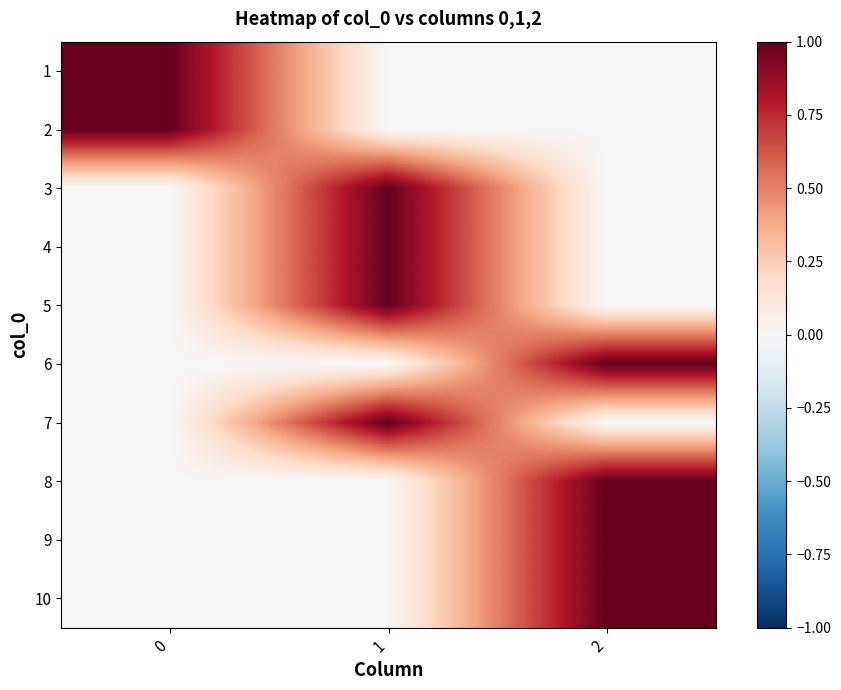

How many values in 4 are above zero?

1